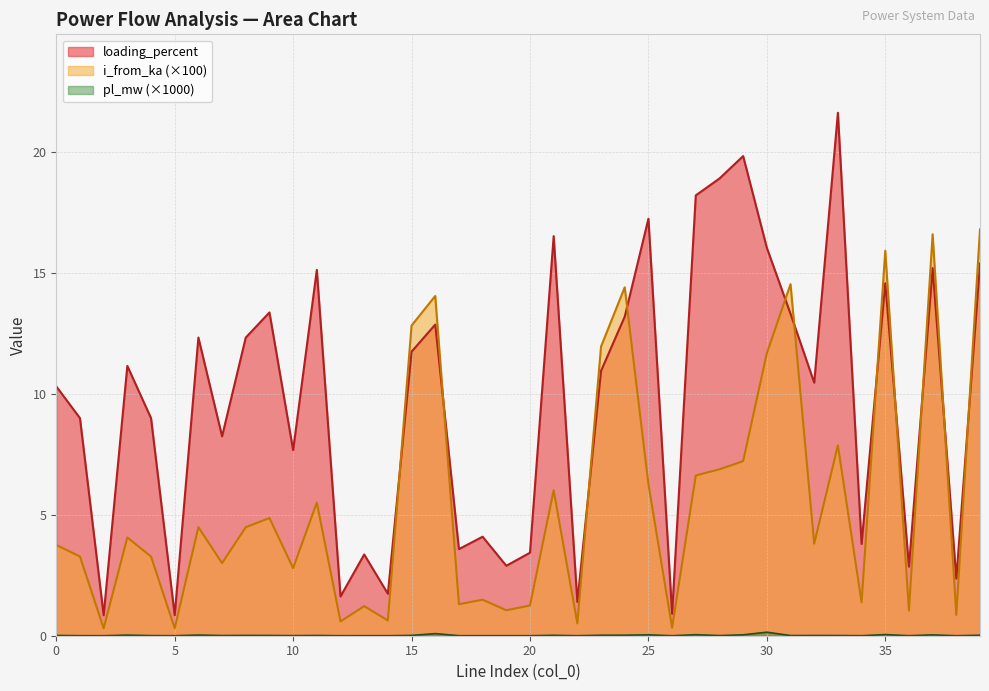

At how many categories does at least one series exceed 13?

15